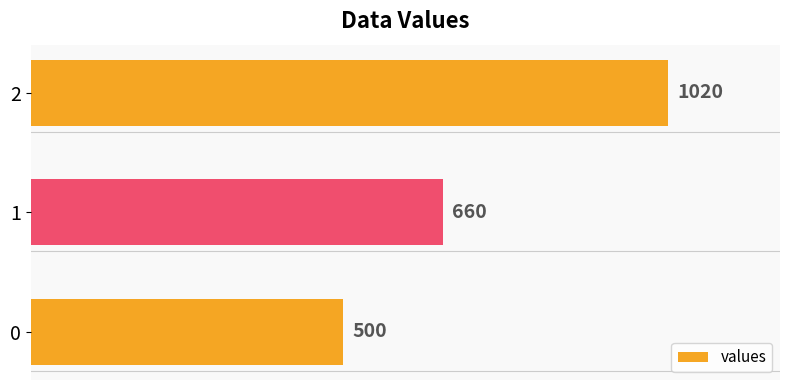

Reading bottom to top, transcribe all the data shown in this chart.

0=500	1=660	2=1020